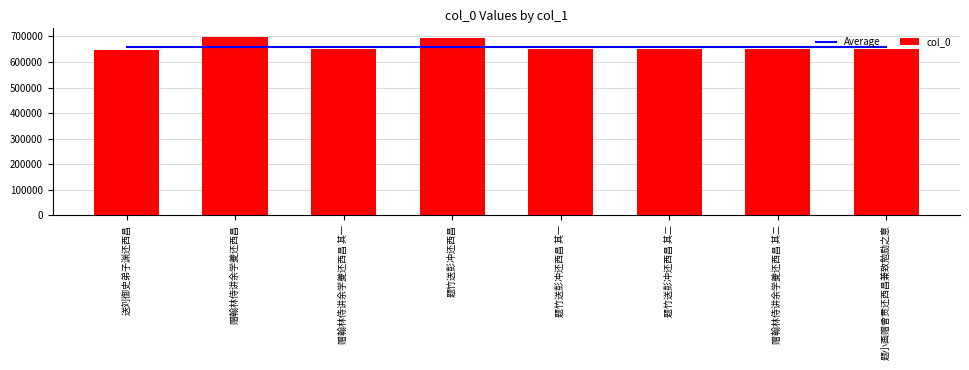

What is the label of the 6th bar from the left?

题竹送彭冲还西昌 其二